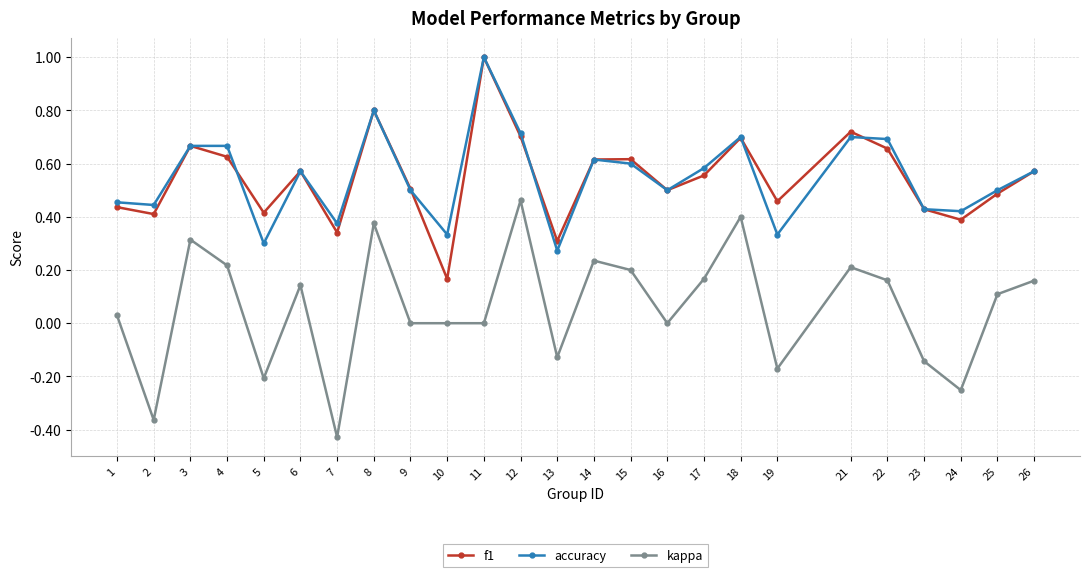

Does the chart display data point markers on the line(s)?

Yes